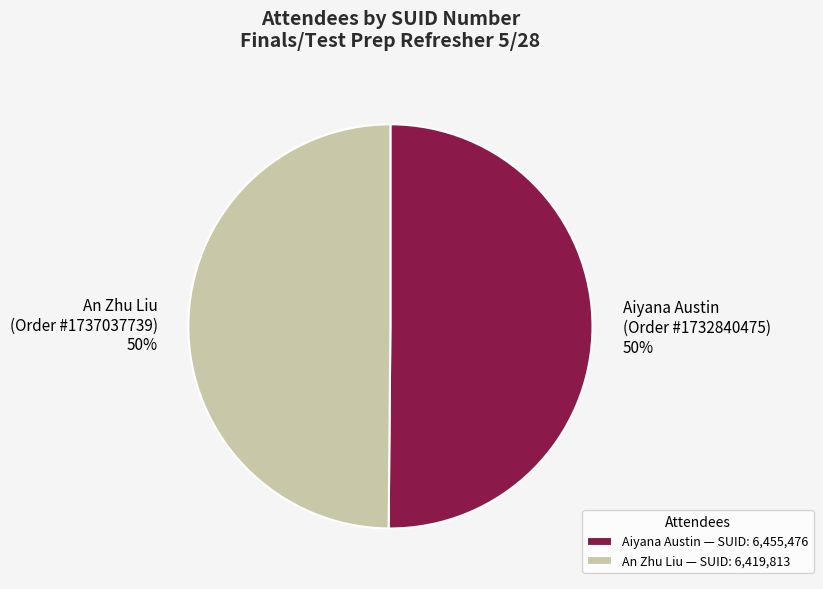

To the nearest percent, what portion does Aiyana Austin (Order #1732840475) represent?

50%